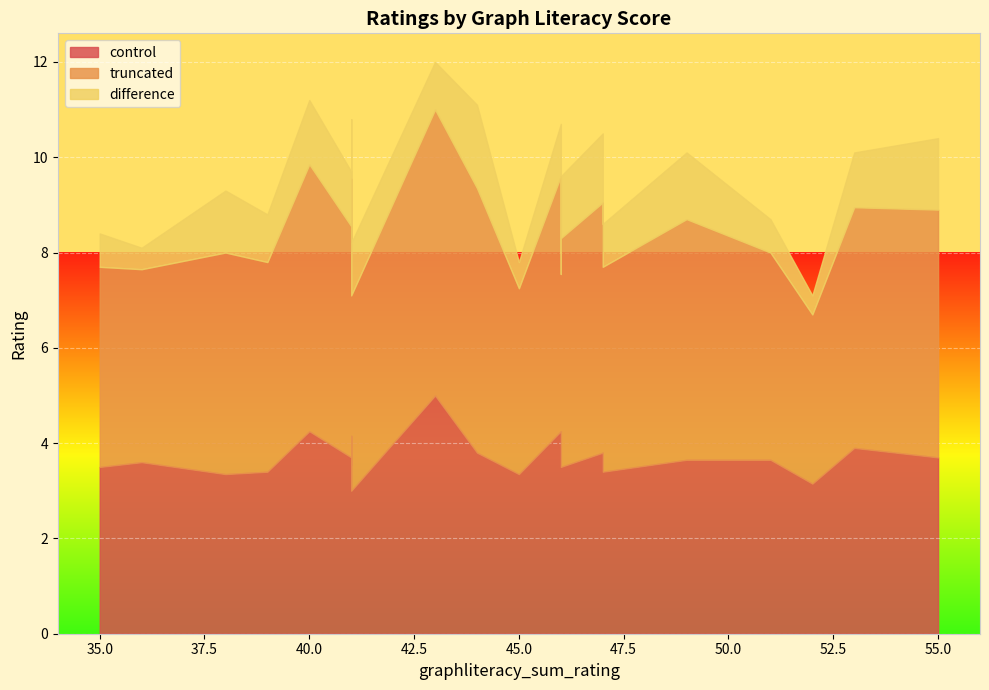

True or false: truncated and difference cross at least once.

False